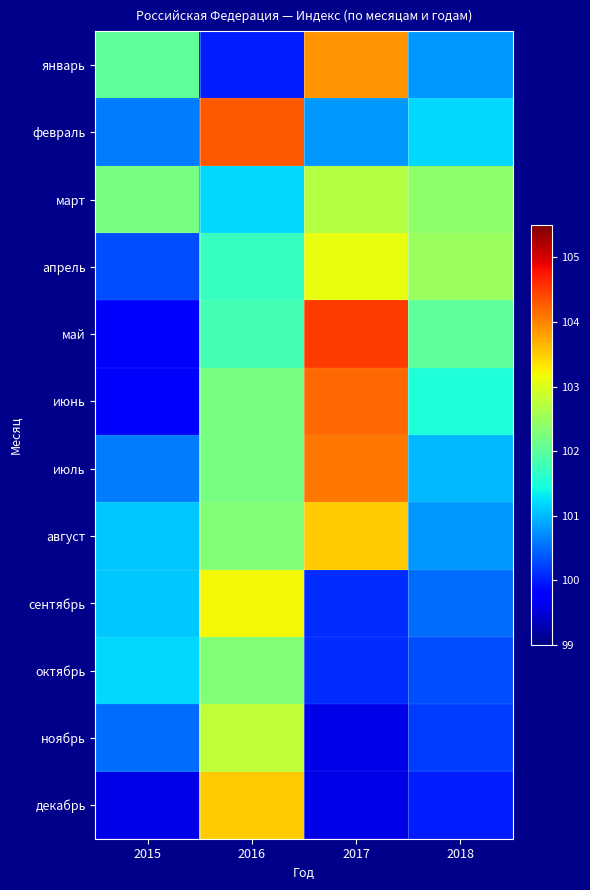

At which category is the sum across all series the highest?

2016